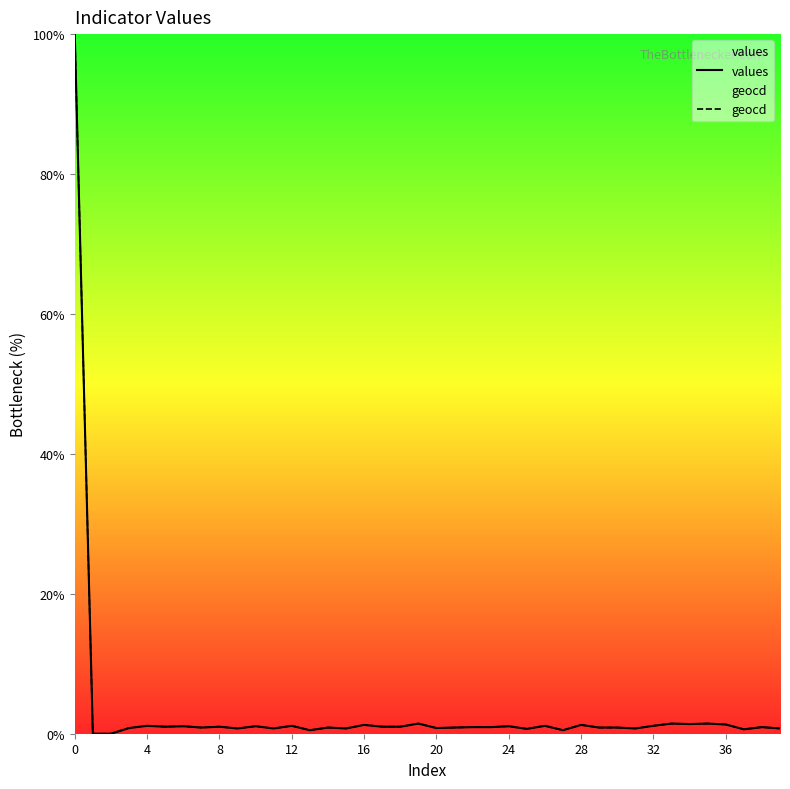

In values, how many points are higher than both neighbors (excluding endpoints)?

14